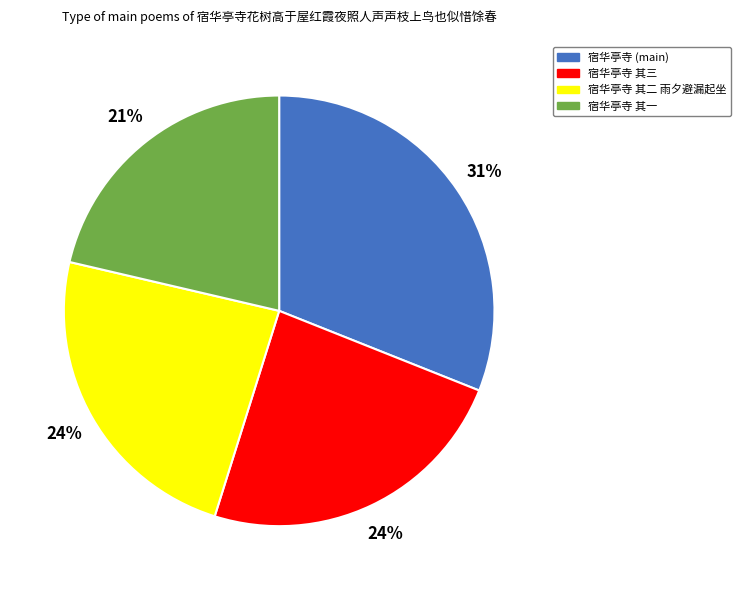

What is the smallest slice in the pie chart?

宿华亭寺 其一